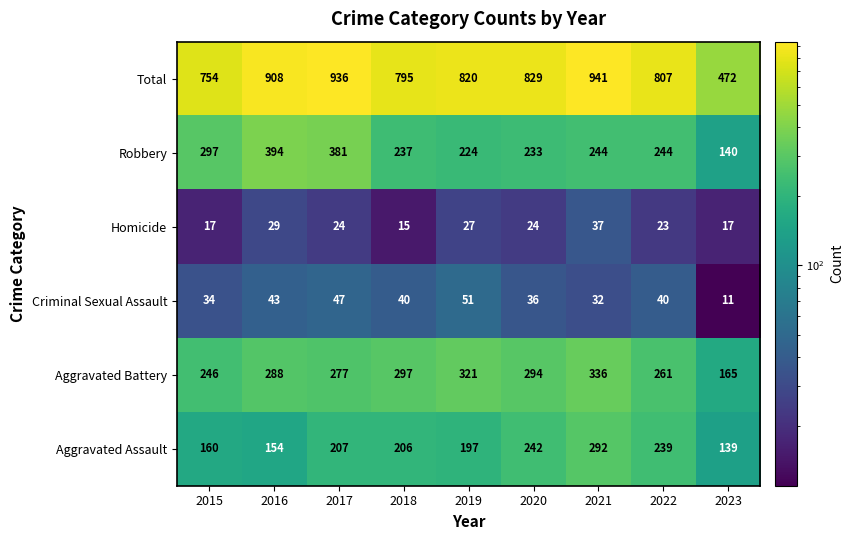

Is it true that Criminal Sexual Assault equals 36 at 2020?

True